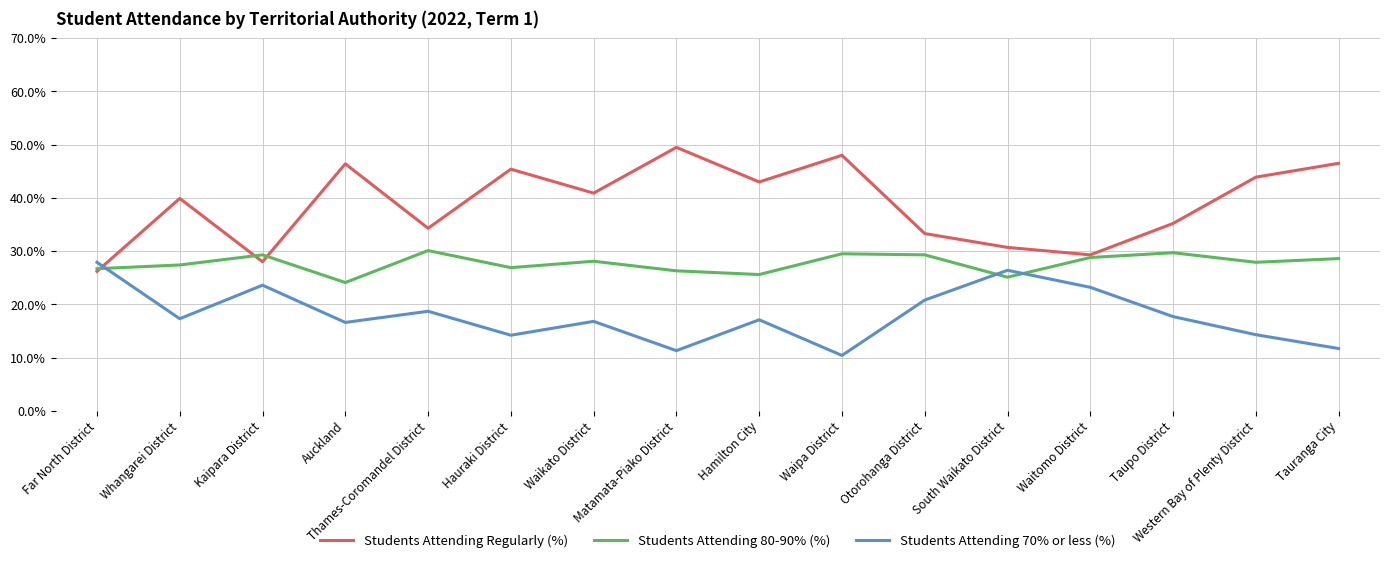

Which series has the largest total across all categories?

Students Attending Regularly (%)